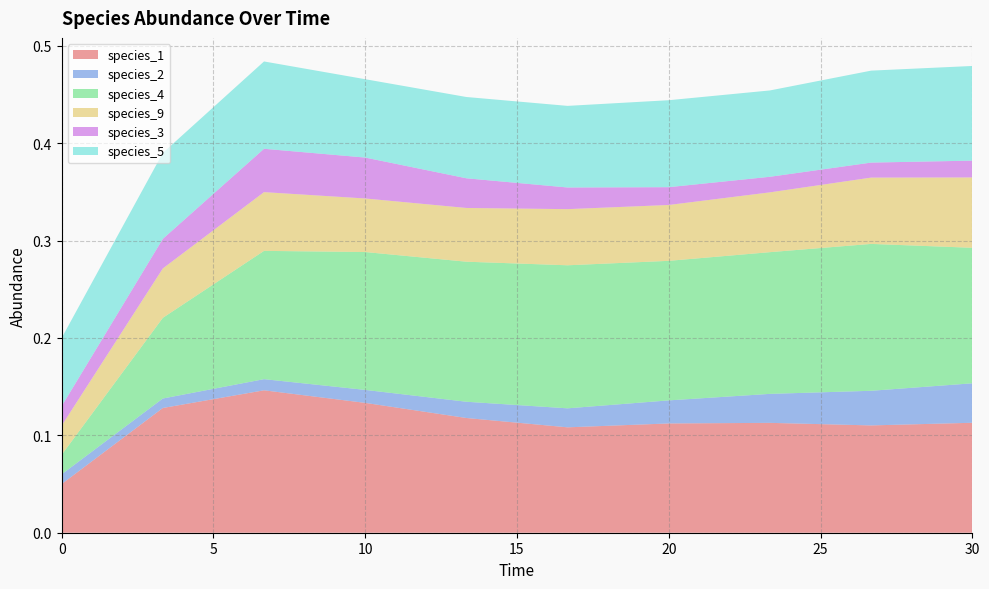

Reading right to left, transcribe all the data shown in this chart.

species_1: 0.1	0.1	0.1	0.1	0.1	0.1	0.1	0.1	0.1	0.1
species_2: 0.0	0.0	0.0	0.0	0.0	0.0	0.0	0.0	0.0	0.0
species_4: 0.1	0.2	0.1	0.1	0.1	0.1	0.1	0.1	0.1	0.0
species_9: 0.1	0.1	0.1	0.1	0.1	0.1	0.1	0.1	0.1	0.0
species_3: 0.0	0.0	0.0	0.0	0.0	0.0	0.0	0.0	0.0	0.0
species_5: 0.1	0.1	0.1	0.1	0.1	0.1	0.1	0.1	0.1	0.1